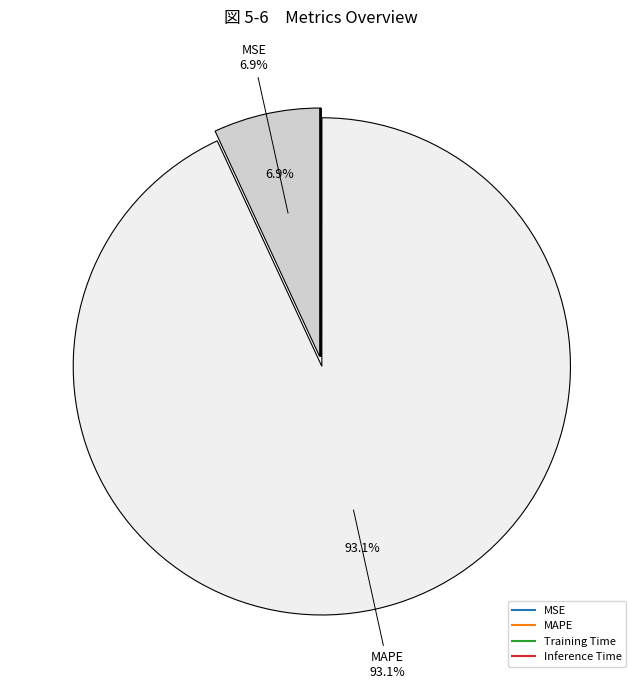

How many segments does this pie chart have?

4